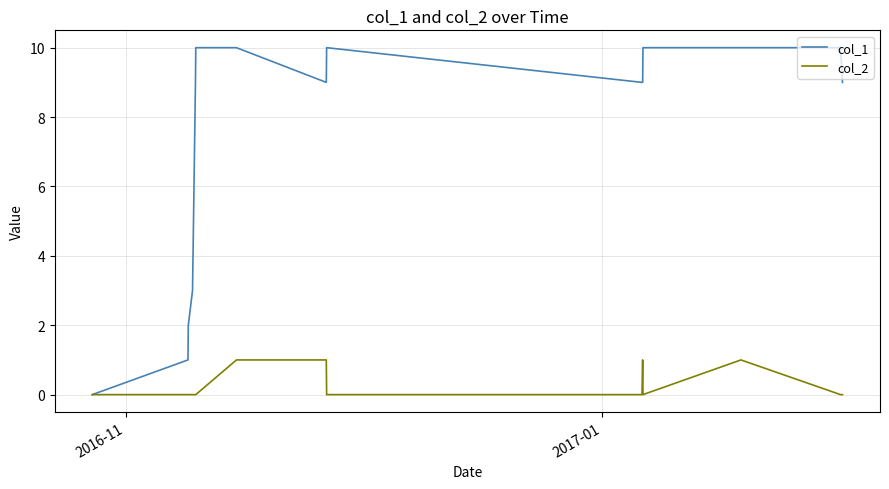

What is the sum of all col_2 values?

4